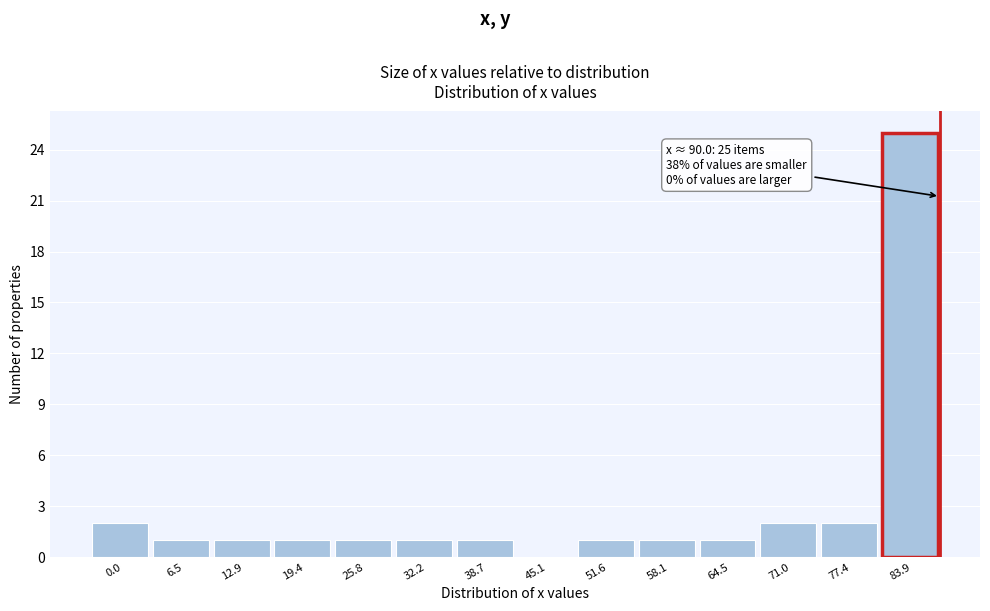

Reading left to right, list all the values displayed in this chart.

0.0=2	6.5=1	12.9=1	19.4=1	25.8=1	32.2=1	38.7=1	45.1=0	51.6=1	58.1=1	64.5=1	71.0=2	77.4=2	83.9=25